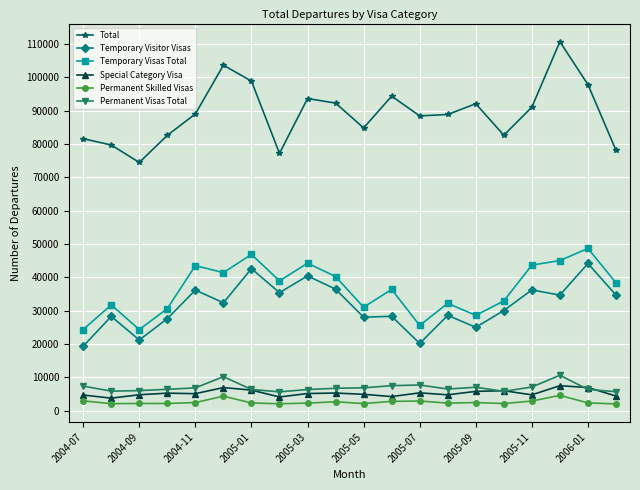

True or false: Permanent Visas Total has more than 1 interior local peaks.

True